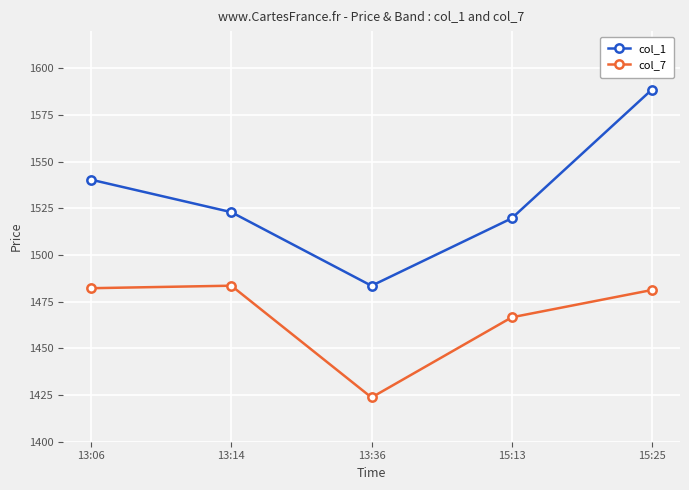

In col_1, how many points are lower than both neighbors (excluding endpoints)?

1